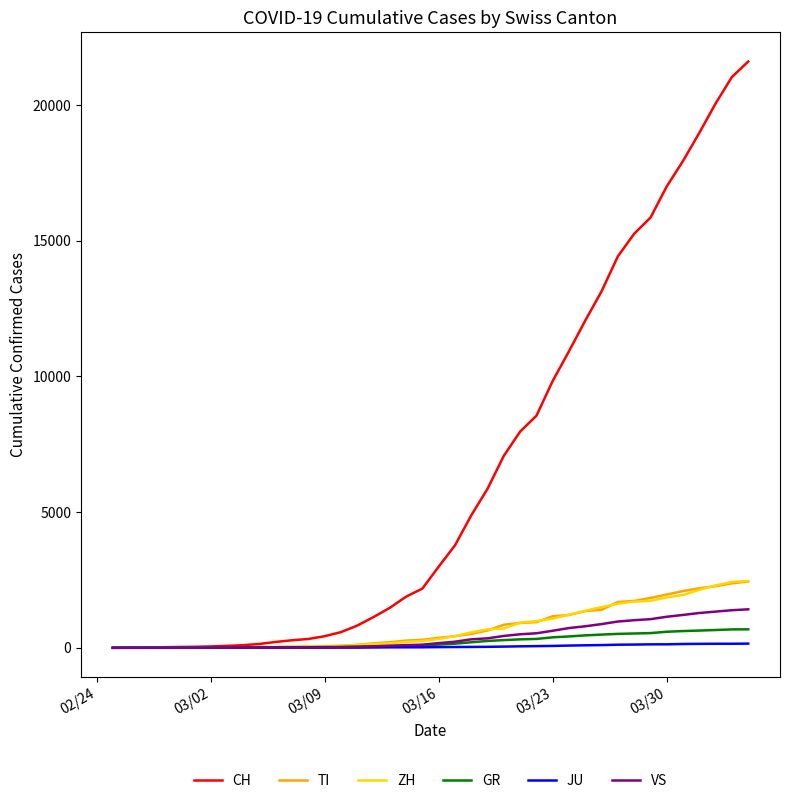

Does the chart have visible grid lines?

No